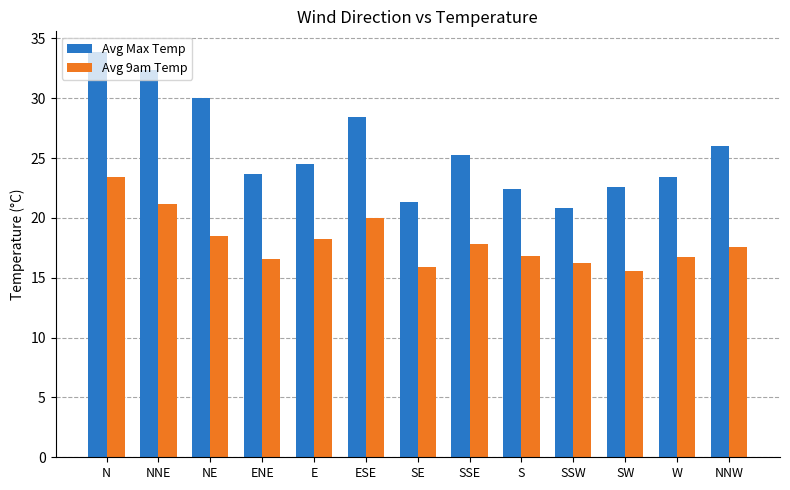

At which label is Avg 9am Temp closest to 19?

NE